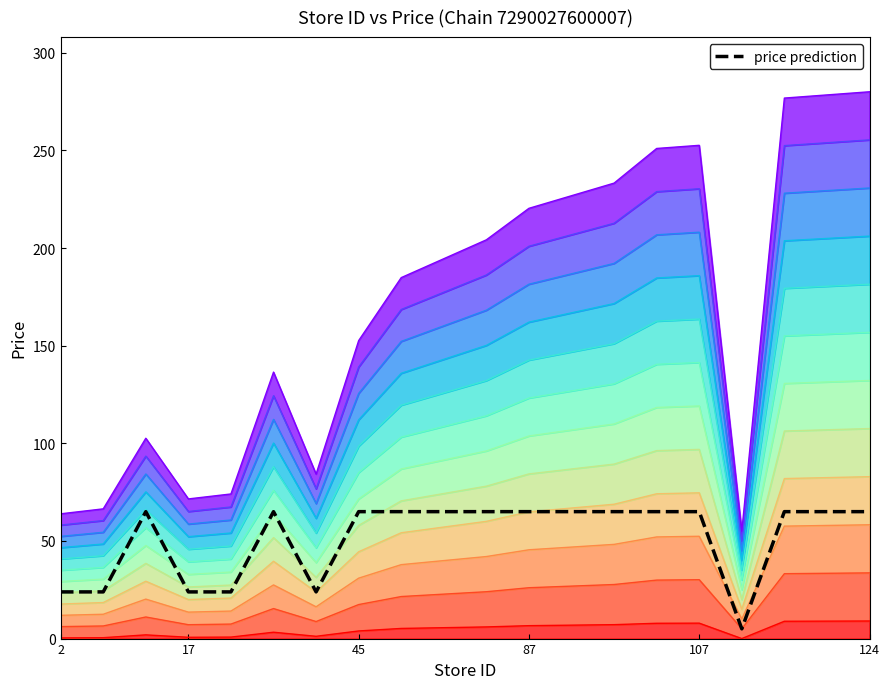

What is the approximate value at 13?

65.0